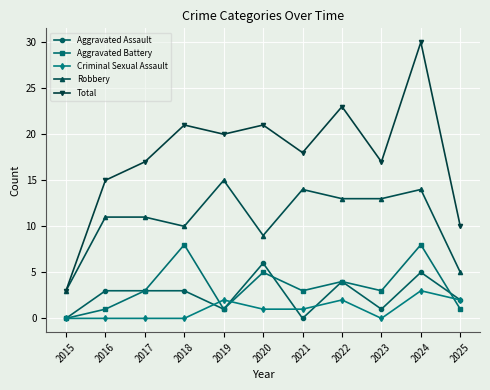

How many data points does each series have?

11